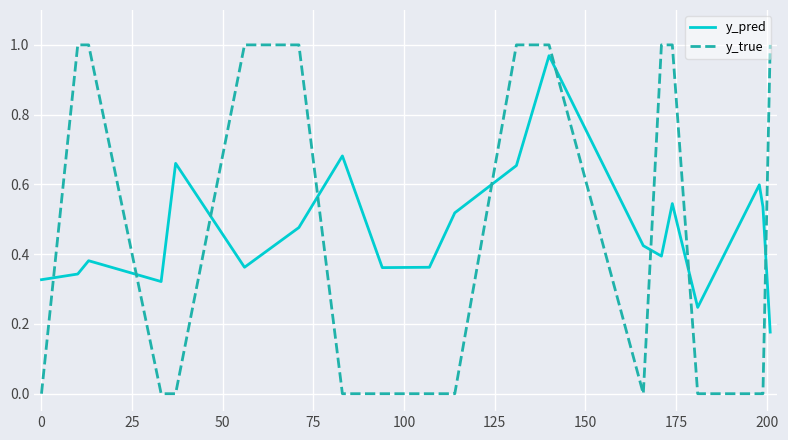

How many intersections are there between y_pred and y_true?

9